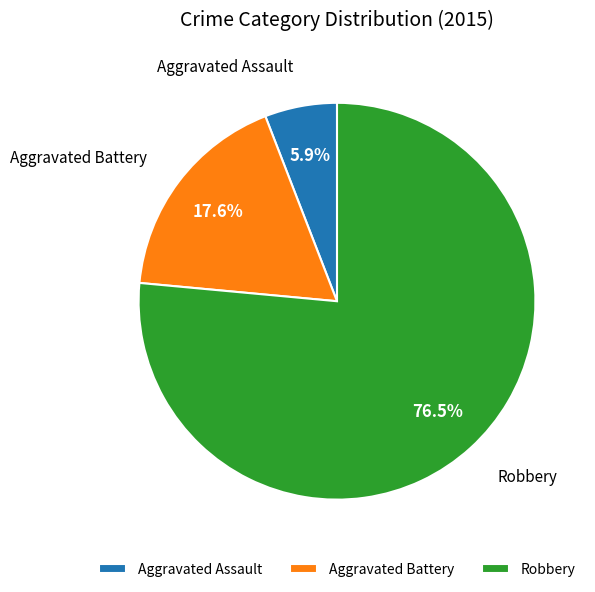

What is the ratio of the value at Robbery to the value at Aggravated Assault?

13.0